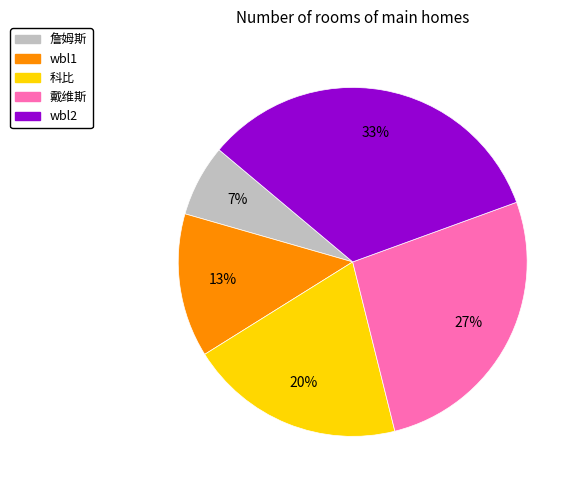

Which slice is the largest?

wbl2